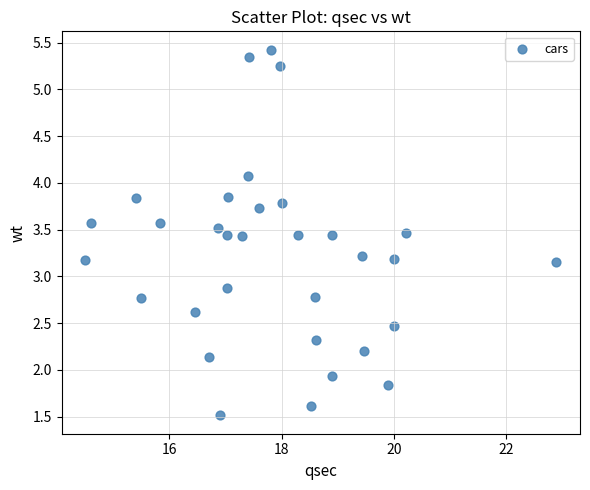

What is the range of X values (max minus min)?

8.4